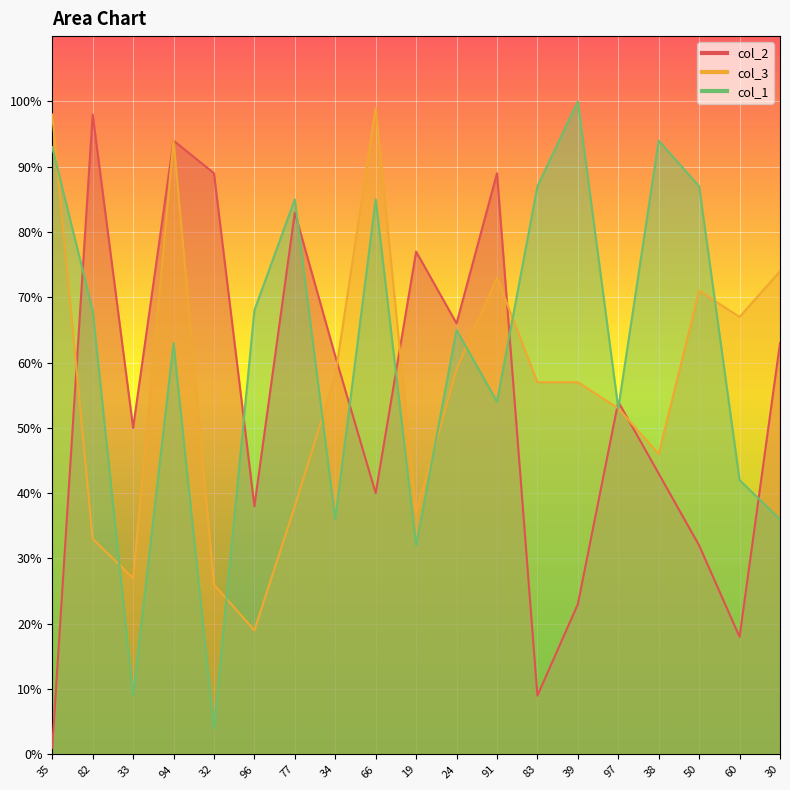

At how many categories does at least one series exceed 53?

18